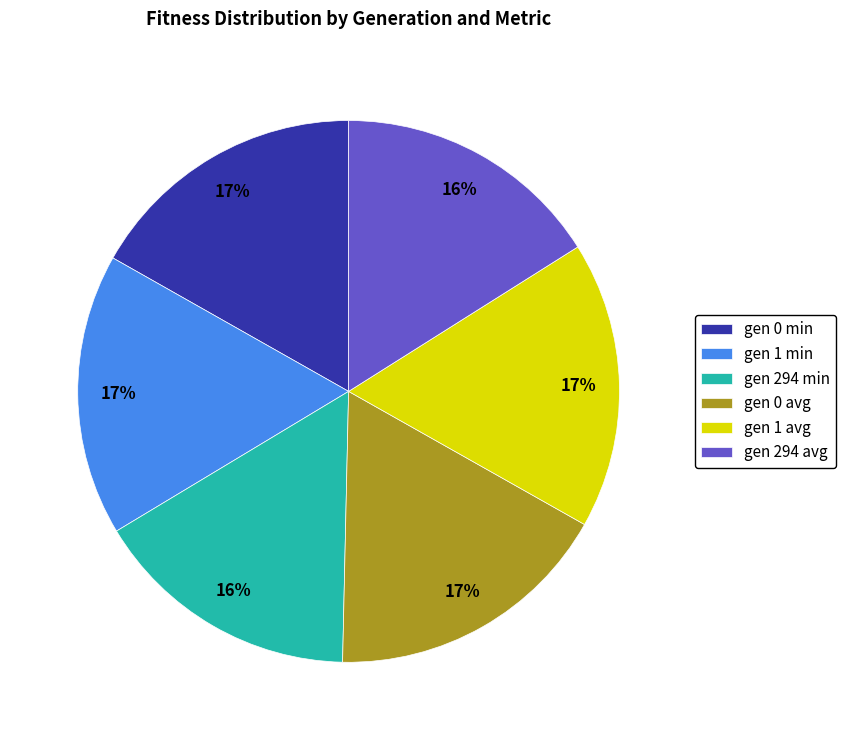

To the nearest percent, what is the combined percentage of gen 0 avg and gen 294 avg?

33%